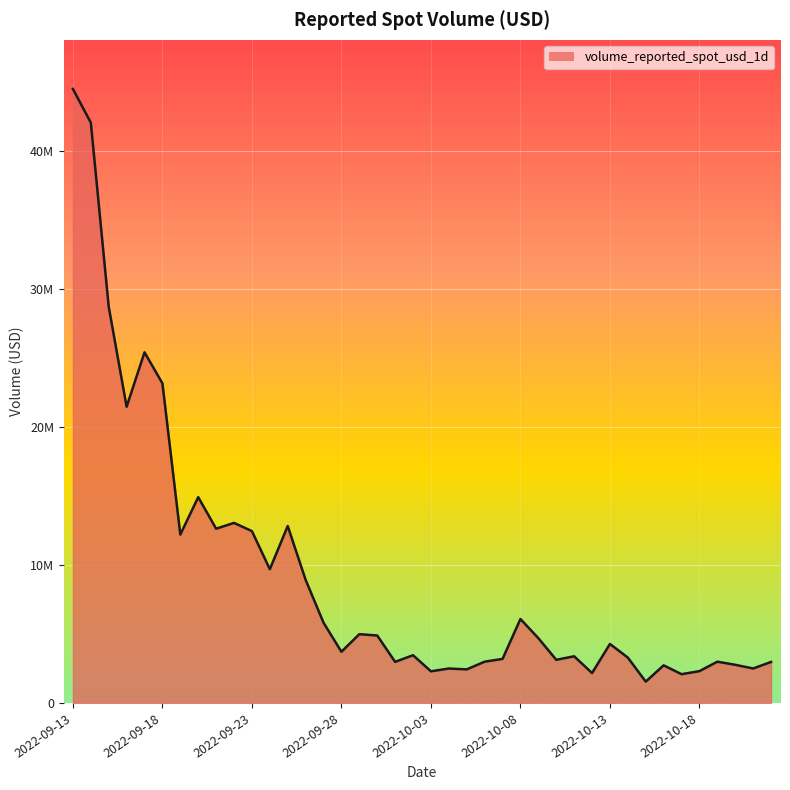

Is this an area chart (filled region under the line)?

Yes